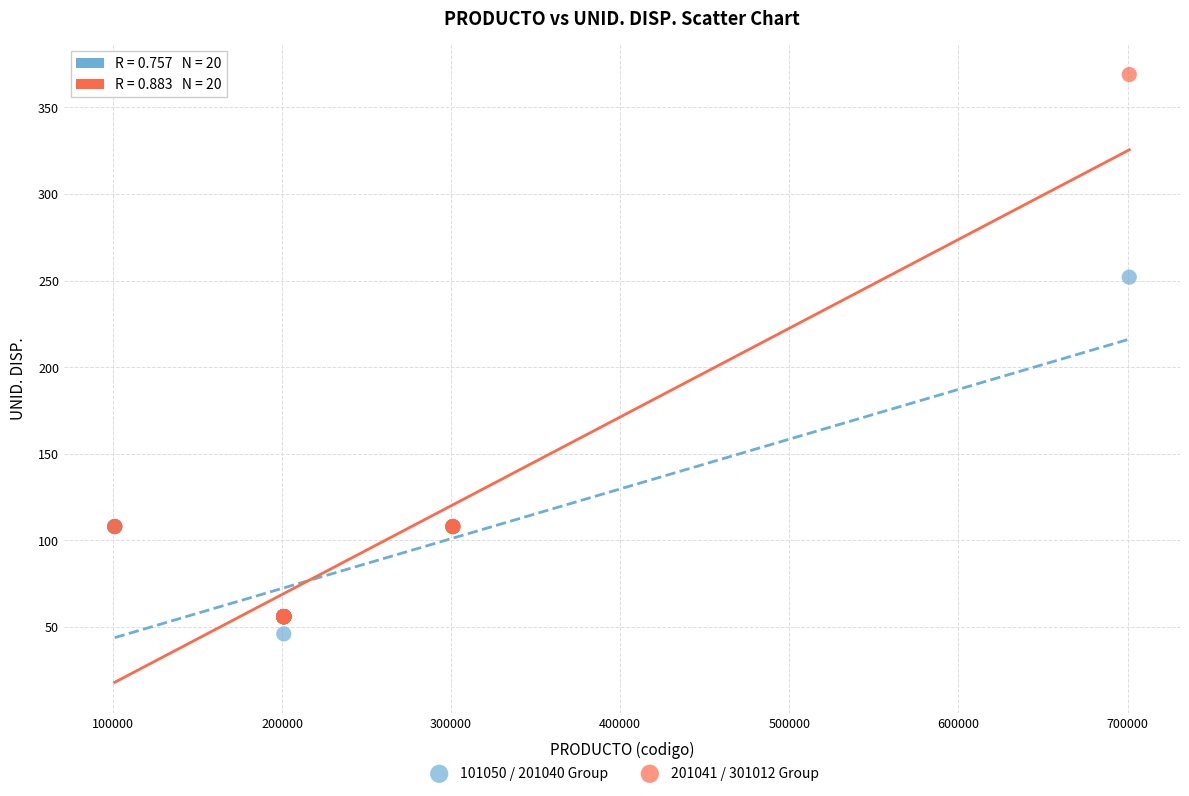

Which series reaches the maximum Y coordinate?

201041 / 301012 Group